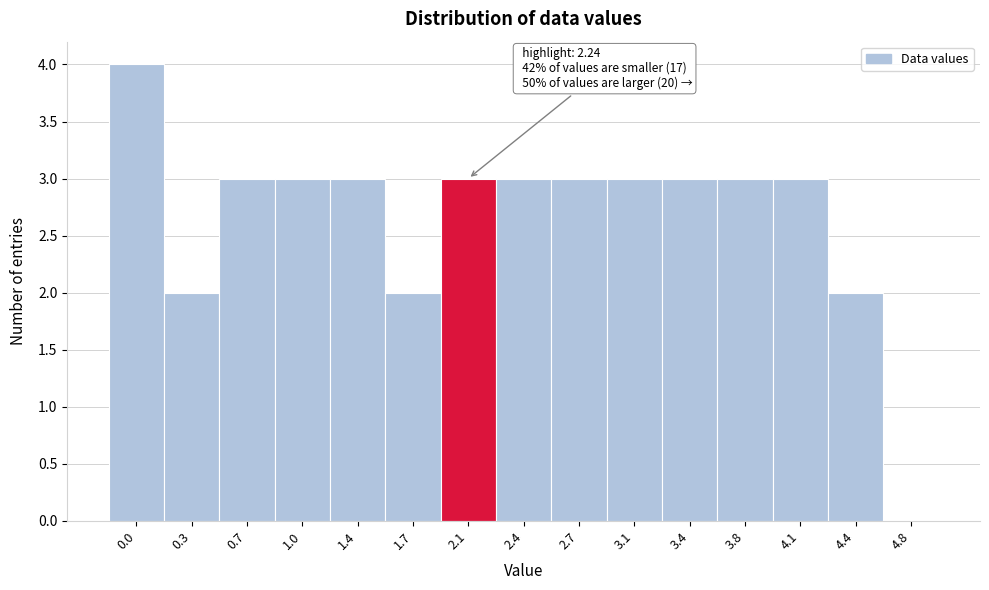

Reading left to right, transcribe all the data shown in this chart.

0.0=4	0.3=2	0.7=3	1.0=3	1.4=3	1.7=2	2.1=3	2.4=3	2.7=3	3.1=3	3.4=3	3.8=3	4.1=3	4.4=2	4.8=0